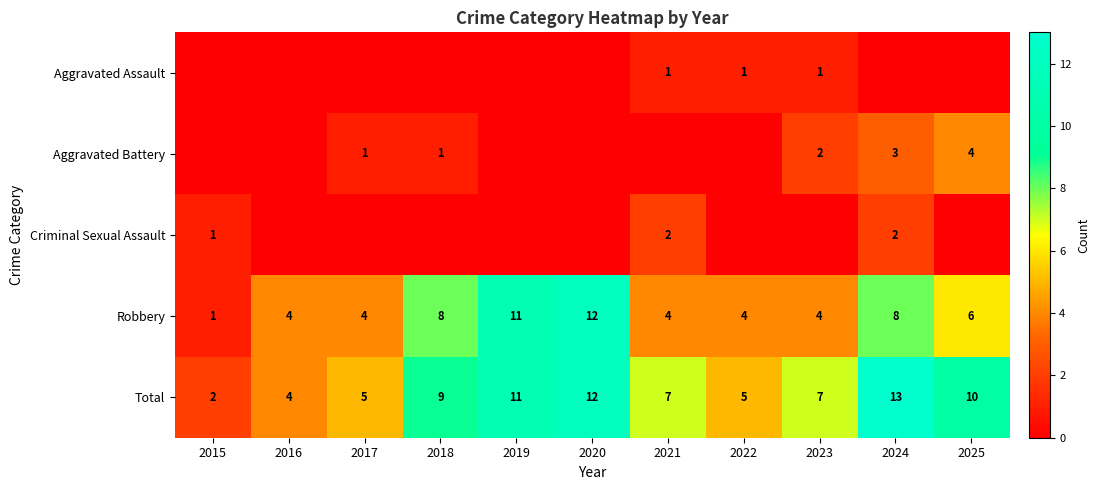

At which label is Robbery closest to 6?

2025